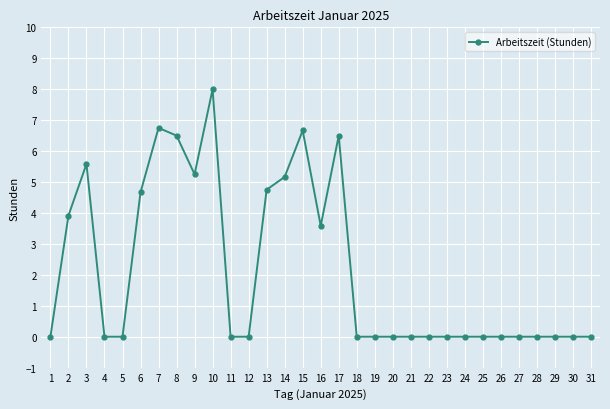

The chart shows a value of 2.4 at 31. True or false?

False